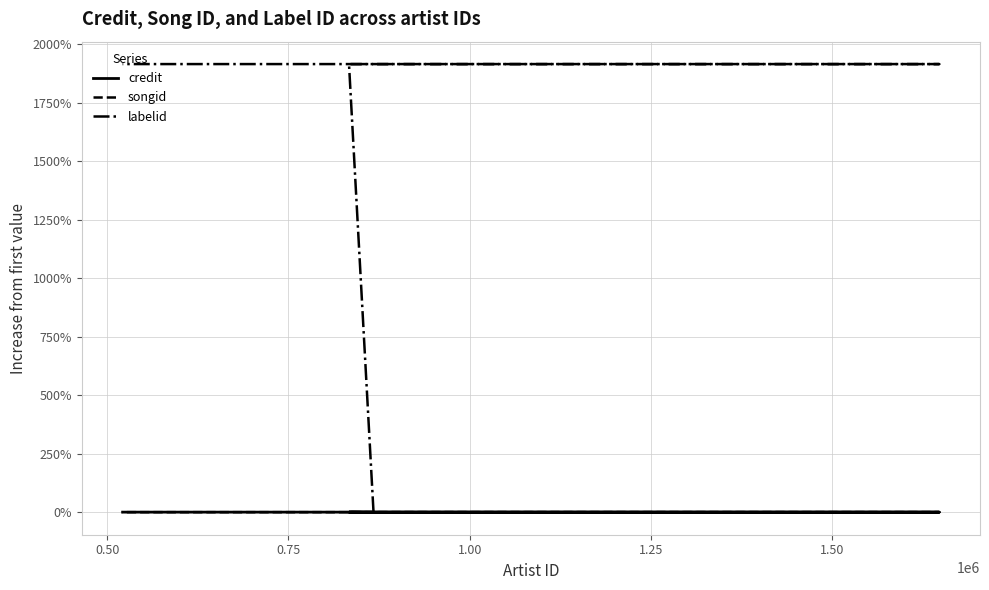

What is the sum of all labelid values?

7663.6